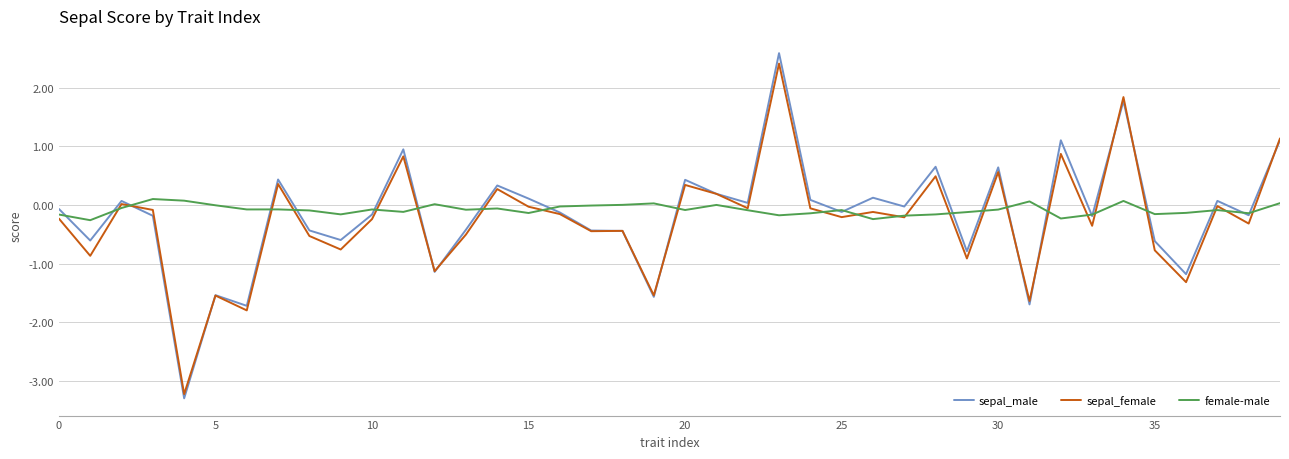

Which series has the widest spread of values?

sepal_male